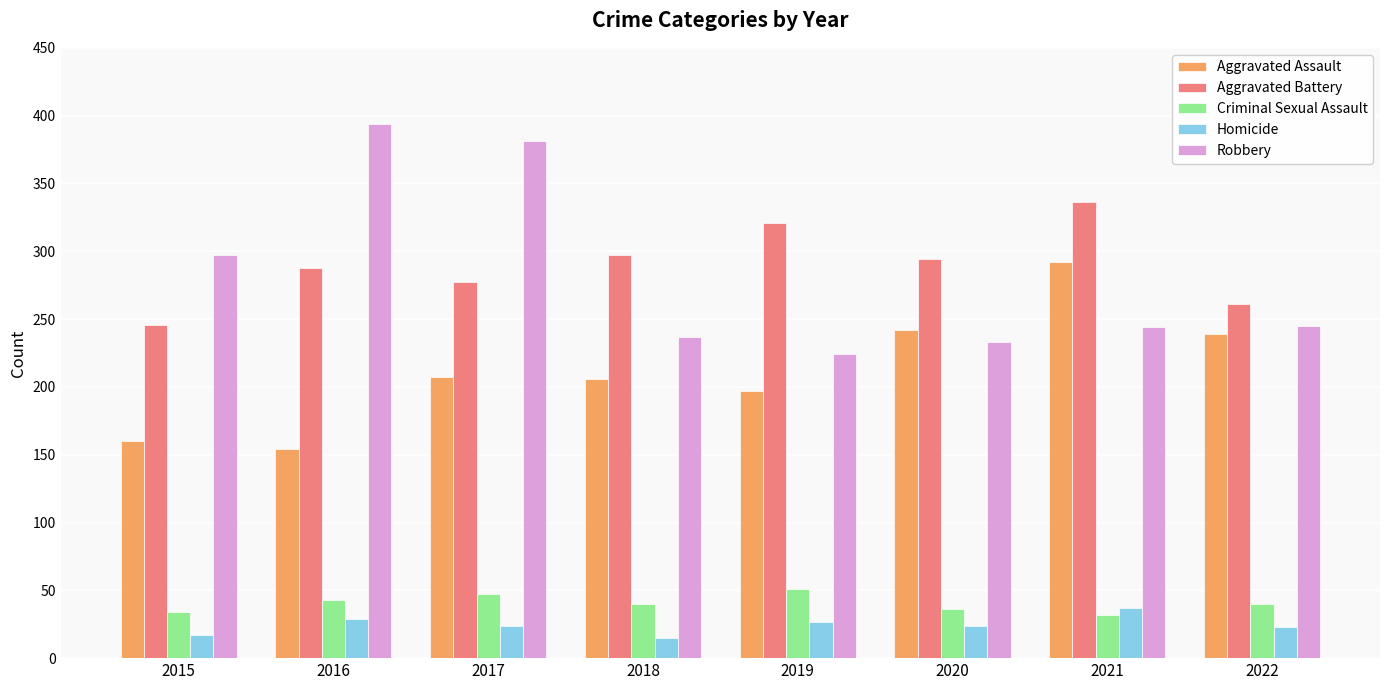

Rank the series by their maximum value, from highest to lowest.

Robbery, Aggravated Battery, Aggravated Assault, Criminal Sexual Assault, Homicide